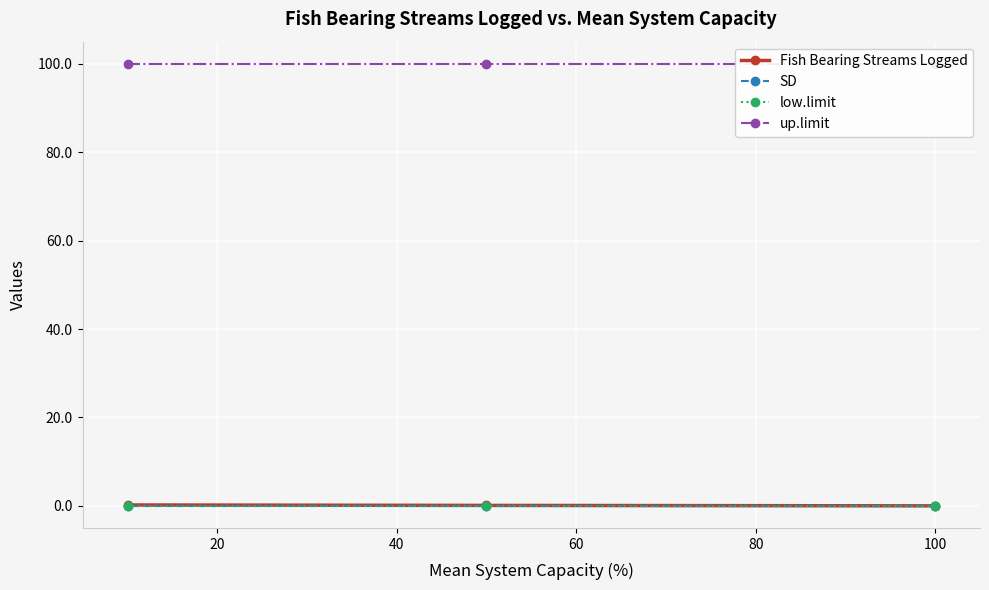

Reading left to right, extract all data points from this chart.

Fish Bearing Streams Logged: 0.0	0.1	0.2
SD: 0.0	0.0	0.0
low.limit: 0.0	0.0	0.0
up.limit: 100.0	100.0	100.0